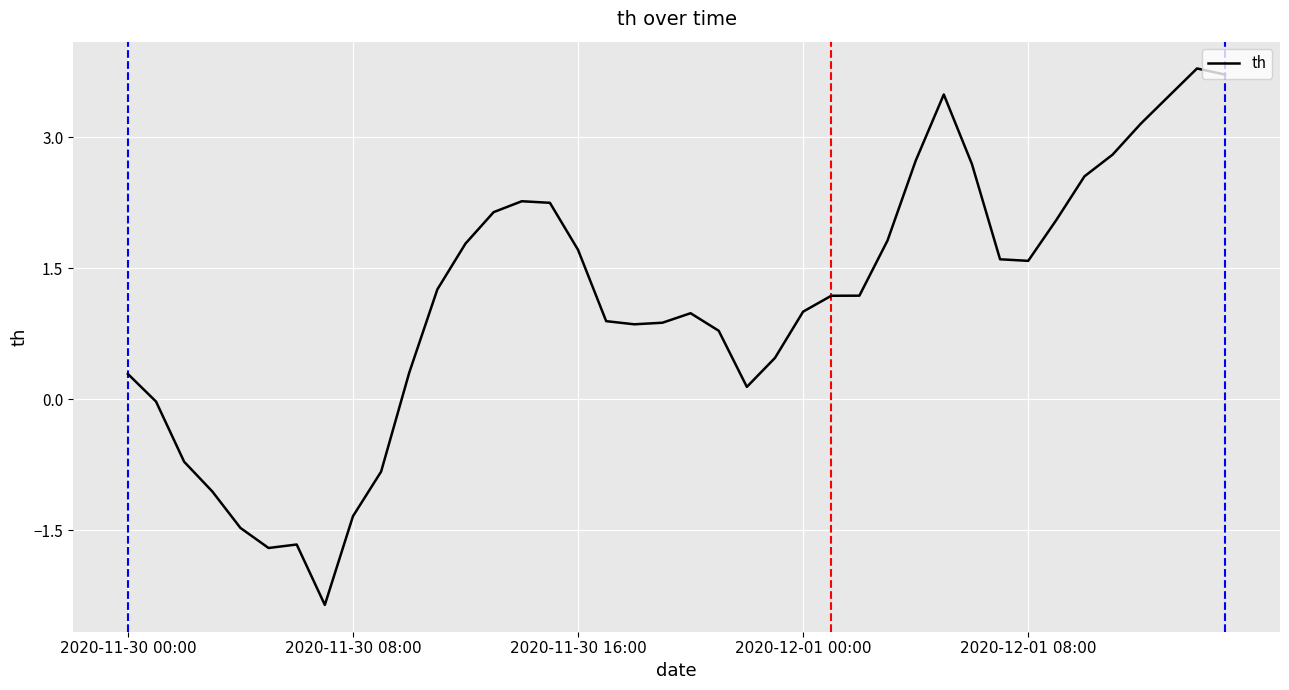

Does the chart display data point markers on the line(s)?

No